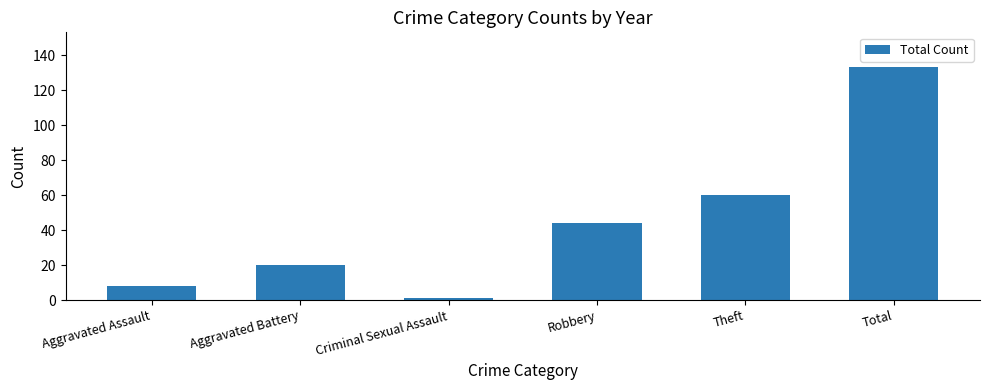

What is the change in value from Aggravated Assault to Criminal Sexual Assault?

-7